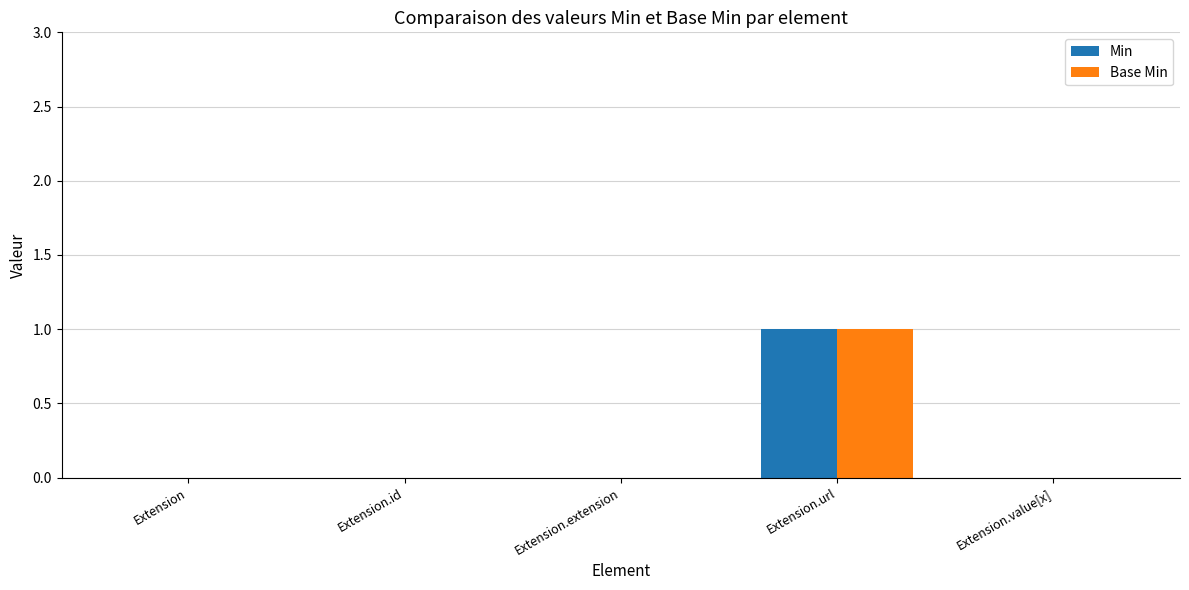

The value of Min at Extension.value[x] is 0. True or false?

True